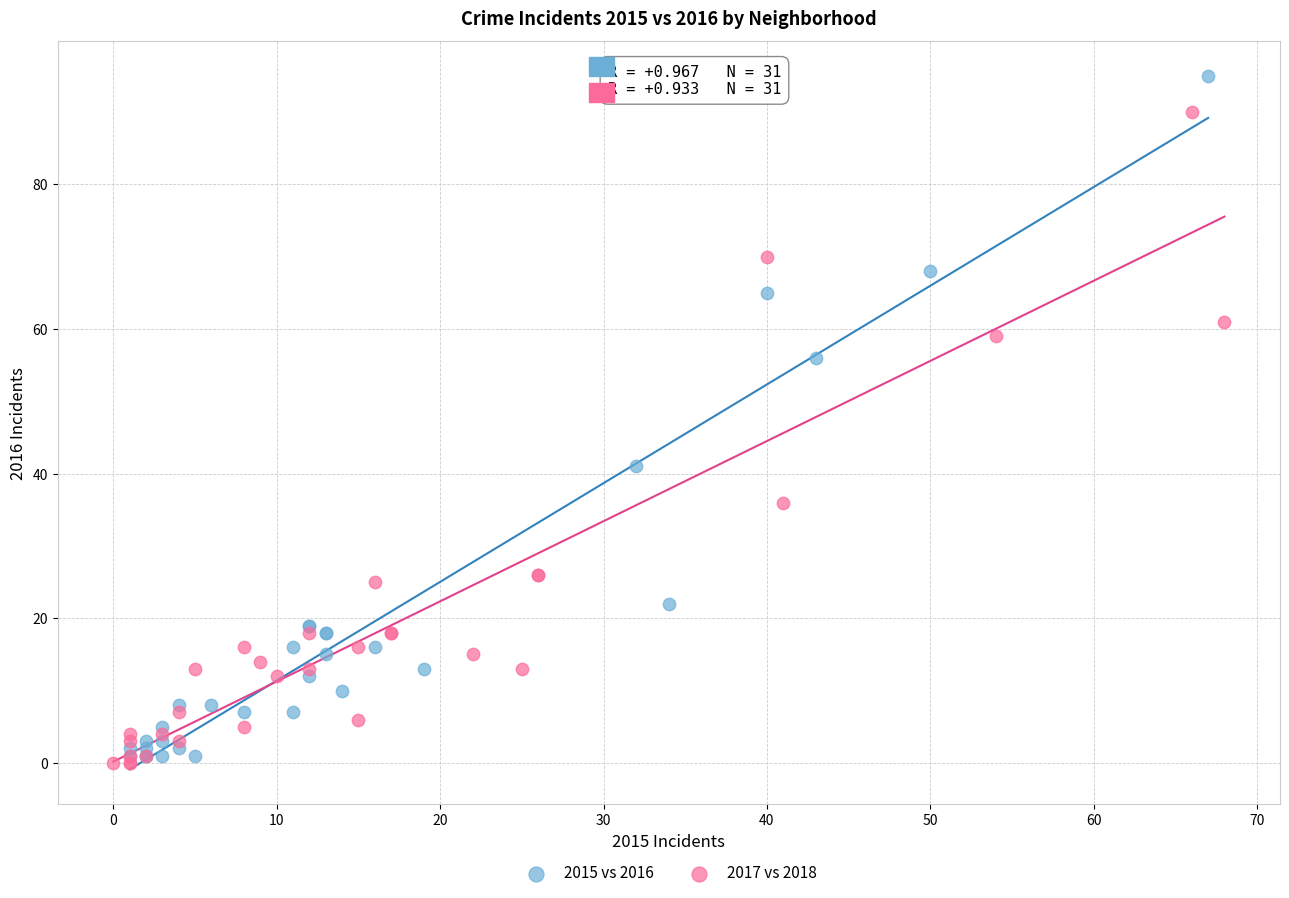

Which series reaches the maximum Y coordinate?

2015 vs 2016